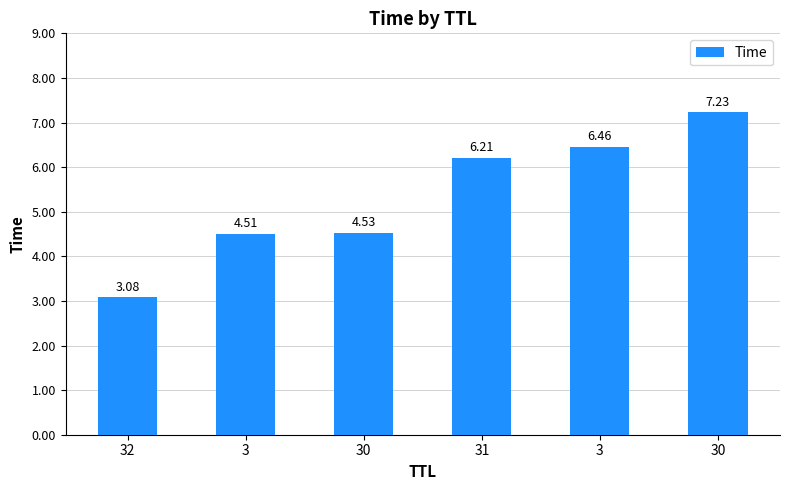

What is the label of the 4th bar from the left?

31